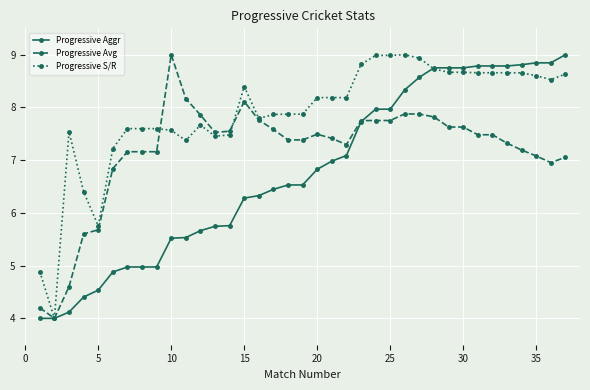

At how many categories does at least one series exceed 6?

34